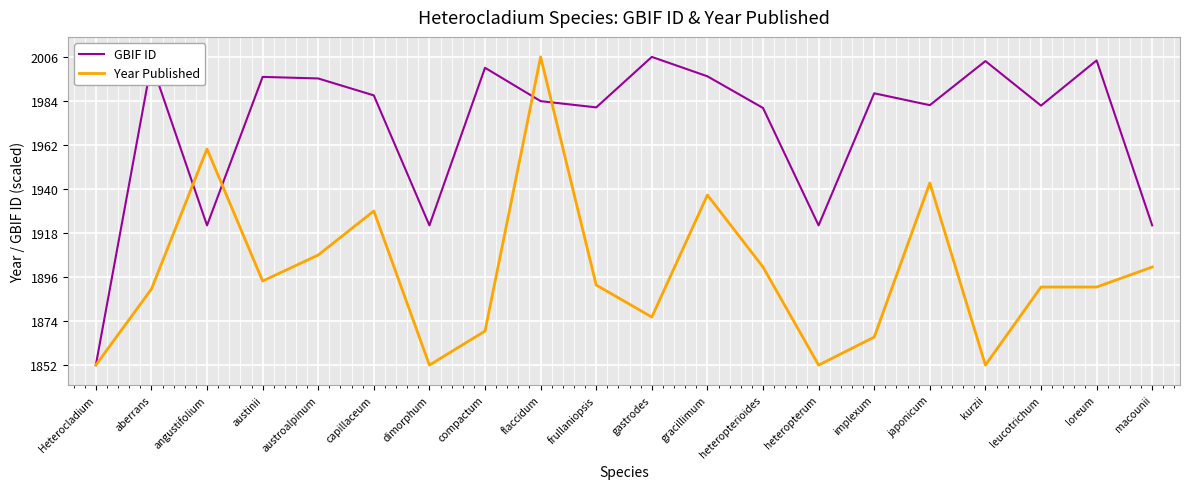

What are all the series names shown in the legend?

GBIF ID, Year Published